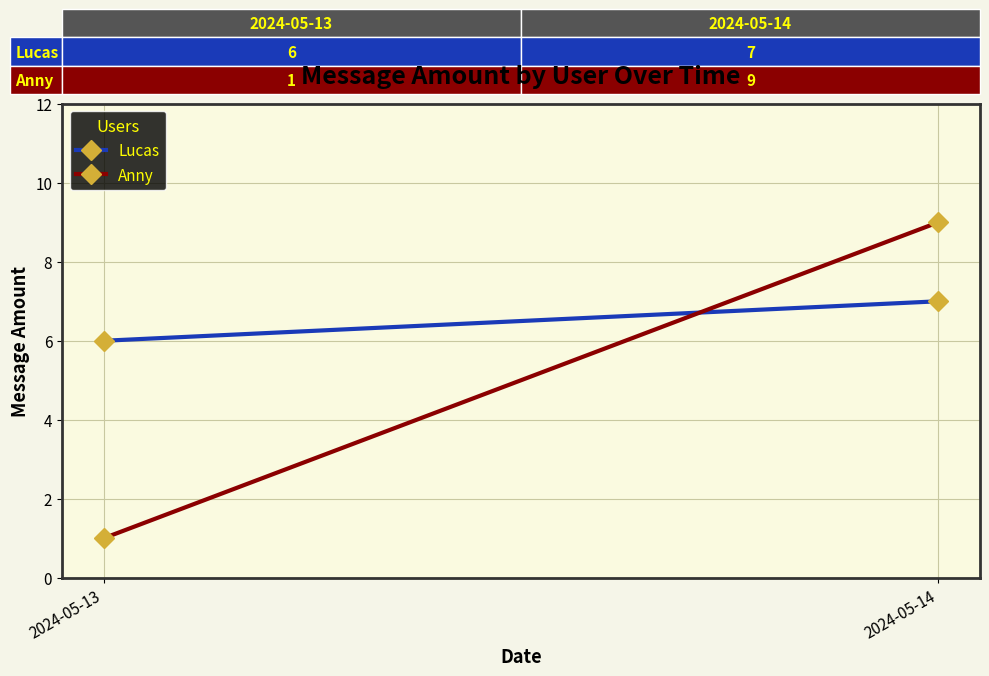

What value does the Anny series have at 2024-05-13?

1